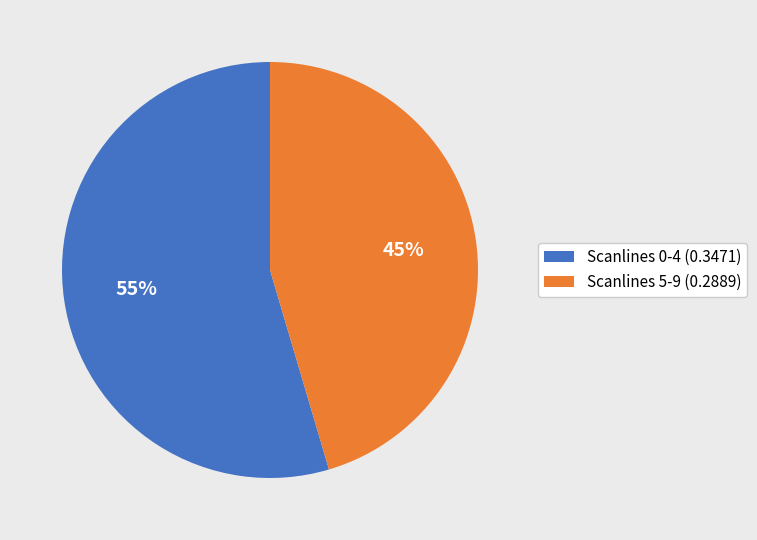

True or false: Scanlines 5-9 (0.2889) accounts for 37% of the total.

False